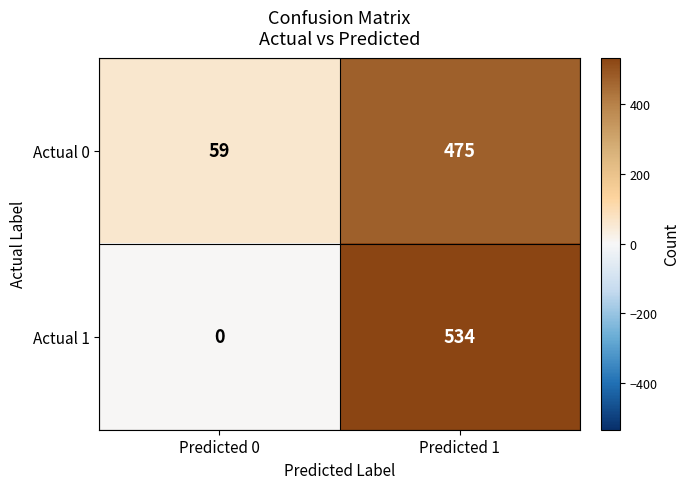

Which series has the largest range (max minus min)?

Actual 1